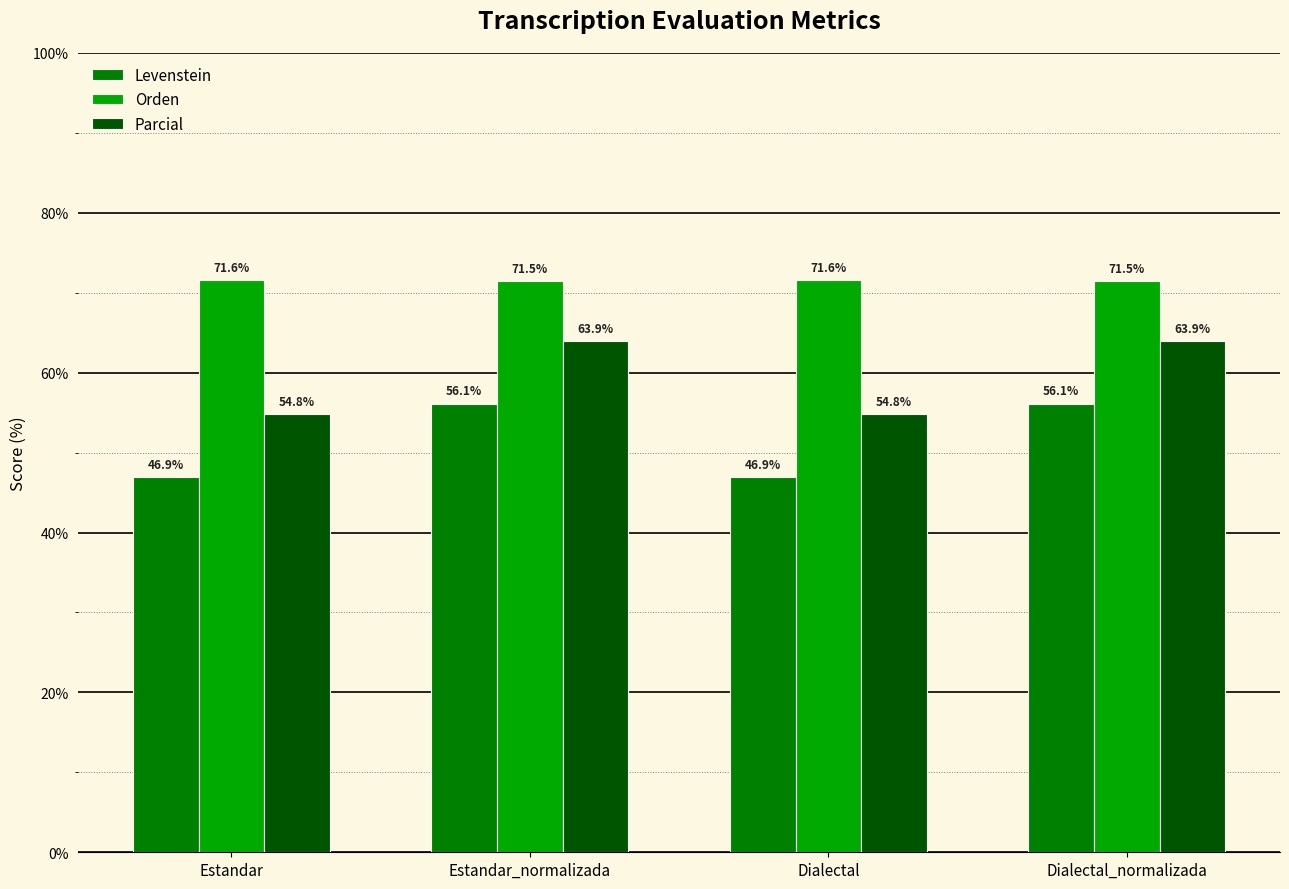

Reading left to right, extract all data points from this chart.

Levenstein: 46.9	56.1	46.9	56.1
Orden: 71.6	71.5	71.6	71.5
Parcial: 54.8	63.9	54.8	63.9